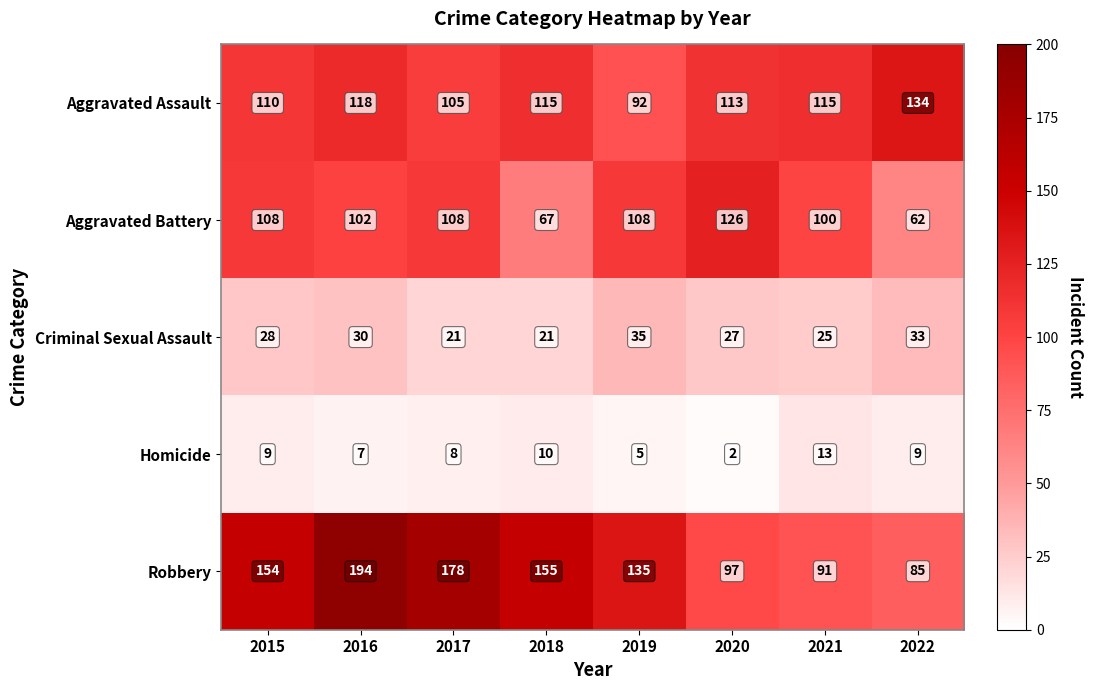

Which category has the highest value in the Robbery series?

2016